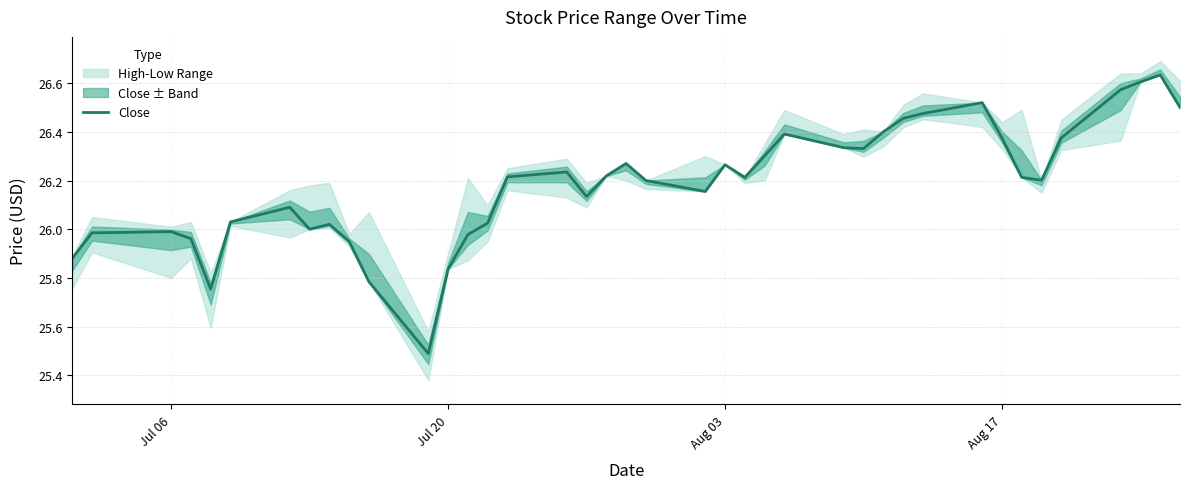

What is the difference between the maximum and minimum values?

1.1